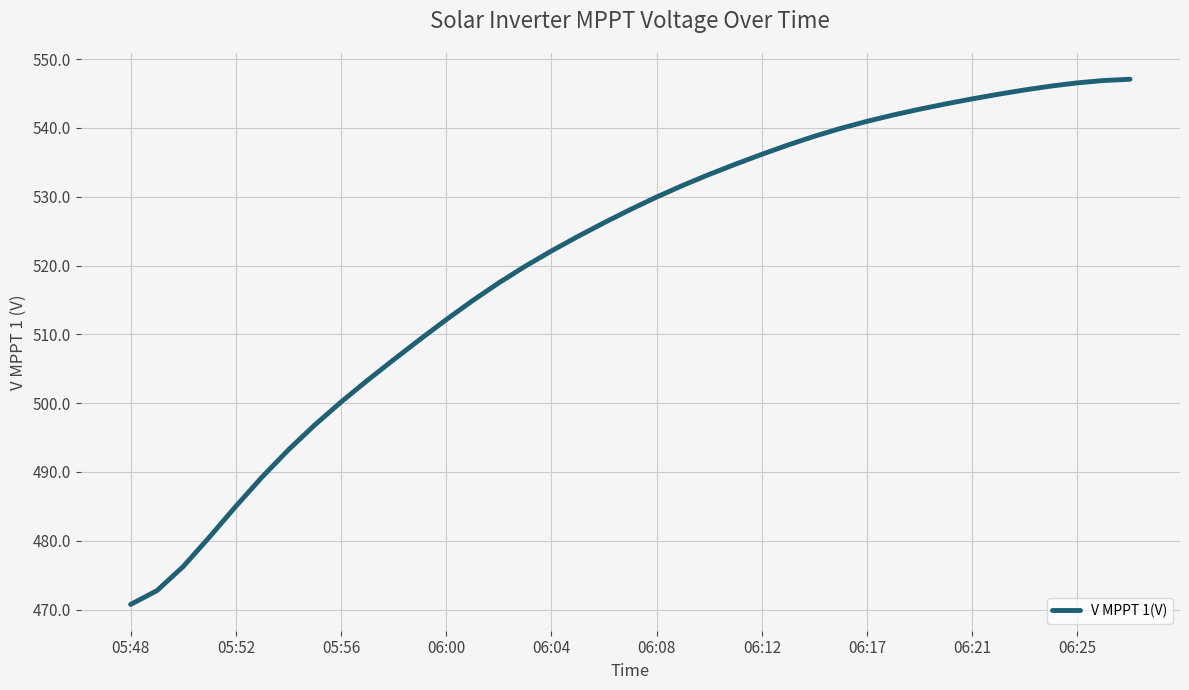

What is the difference between the maximum and minimum values?

76.3